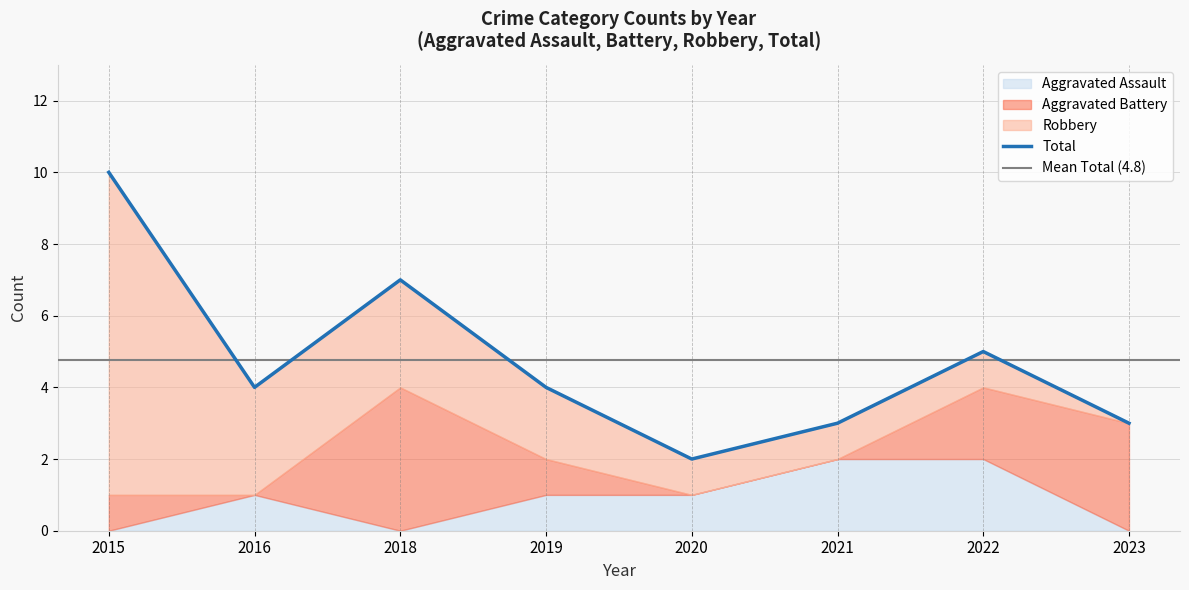

True or false: Aggravated Battery and Total intersect in this chart.

False